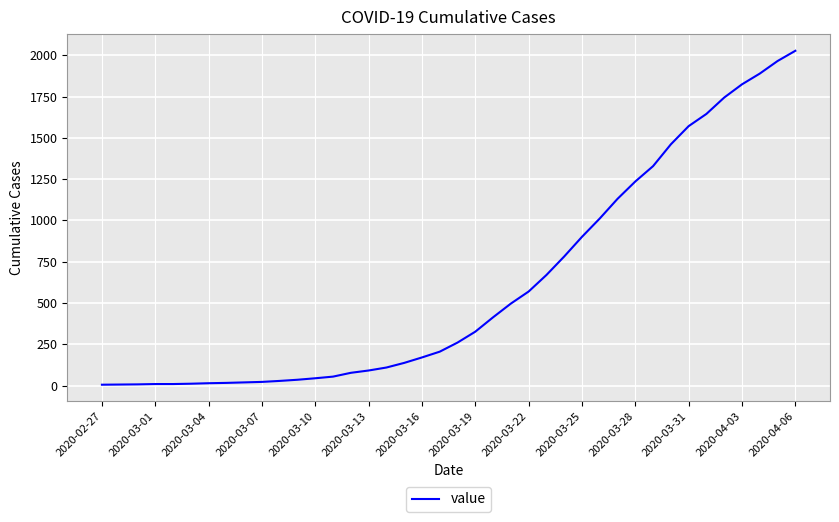

What is the maximum value shown in the chart?

2027